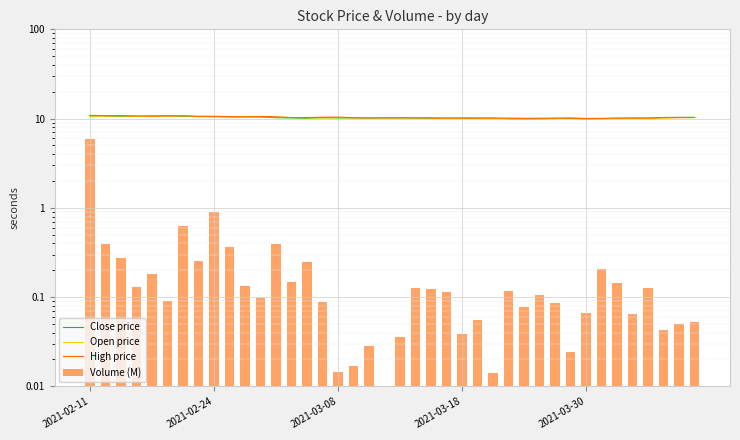

Which has a higher value, 27 or 2021-02-11?

2021-02-11